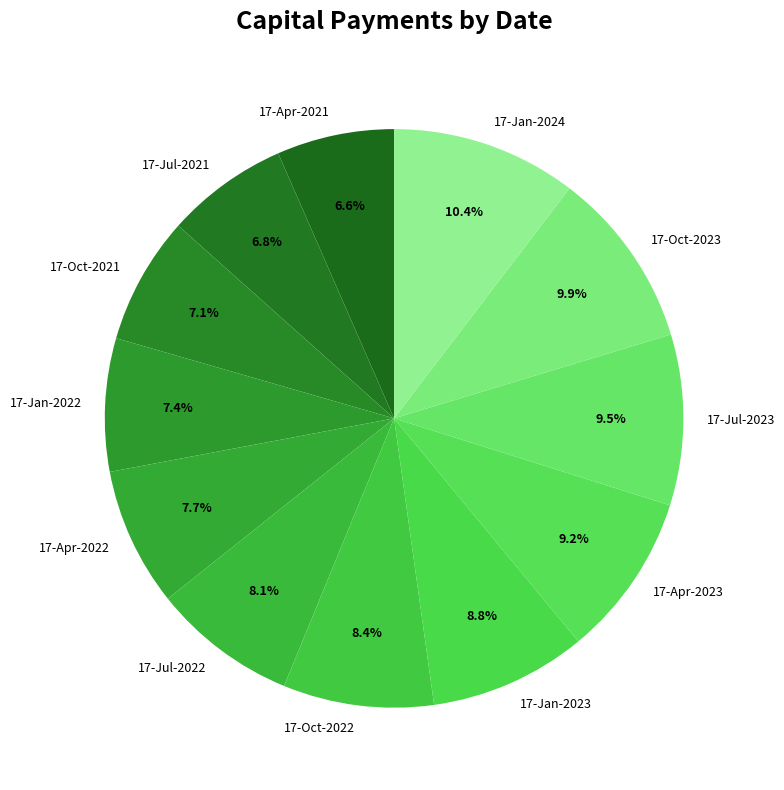

Is there a majority slice in this chart?

No